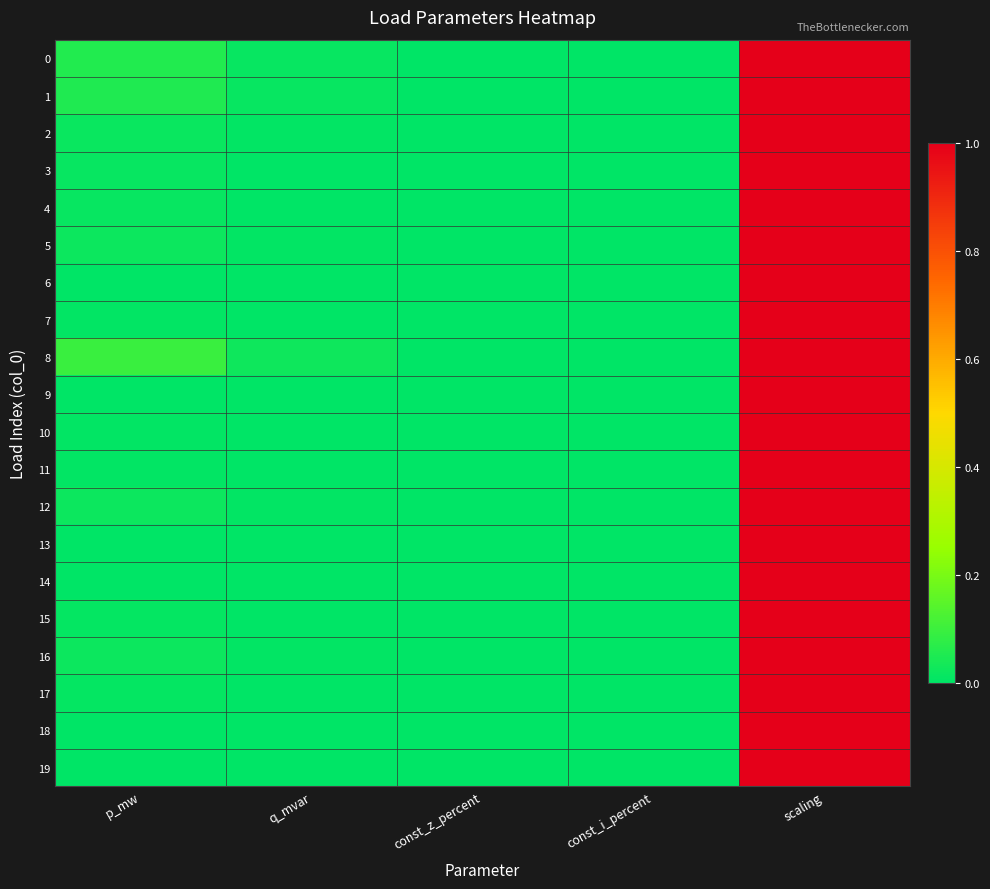

At which category is the sum across all series the highest?

scaling